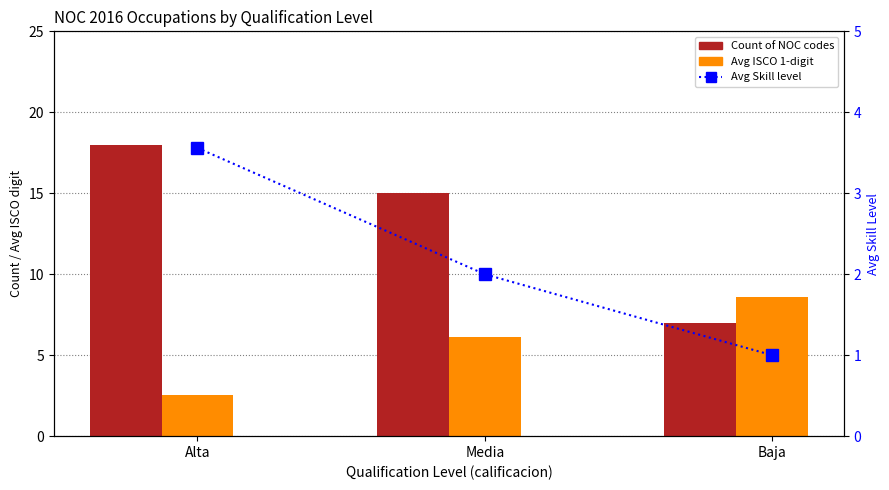

Rank the series by their maximum value, from lowest to highest.

Avg Skill level, Avg ISCO 1-digit, Count of NOC codes